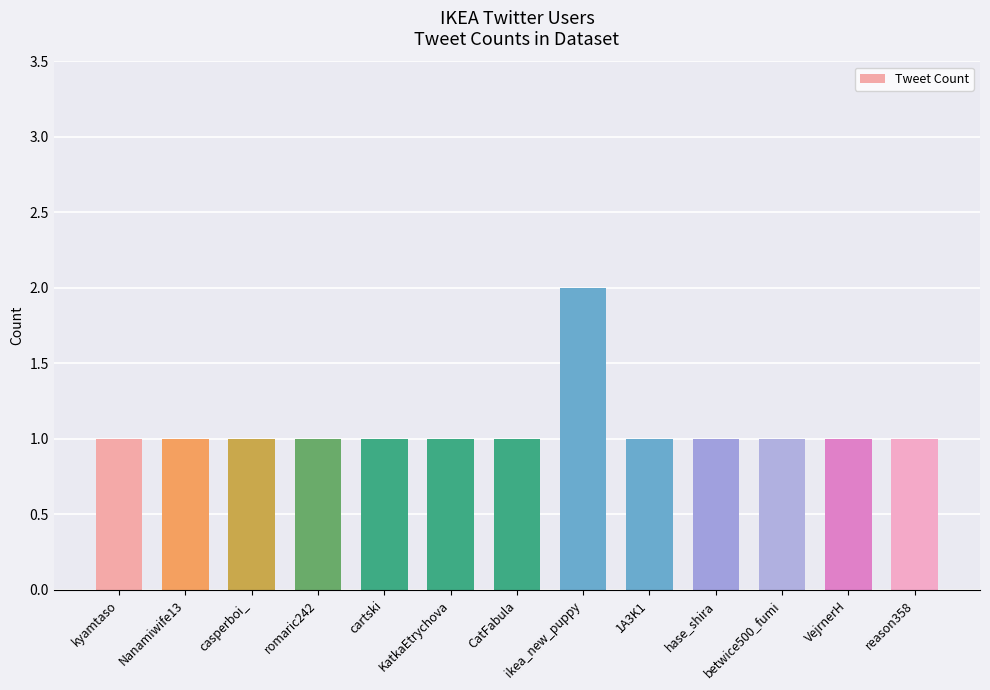

Count the number of data series in this chart.

1